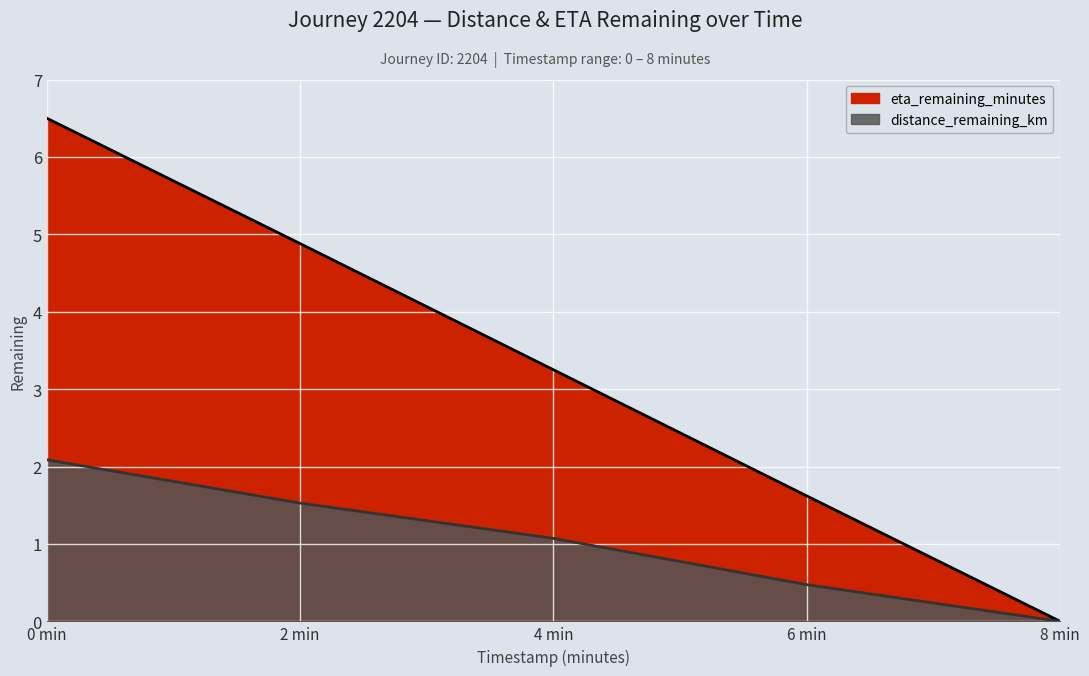

True or false: eta_remaining_minutes has more than 1 points higher than both neighbors.

False